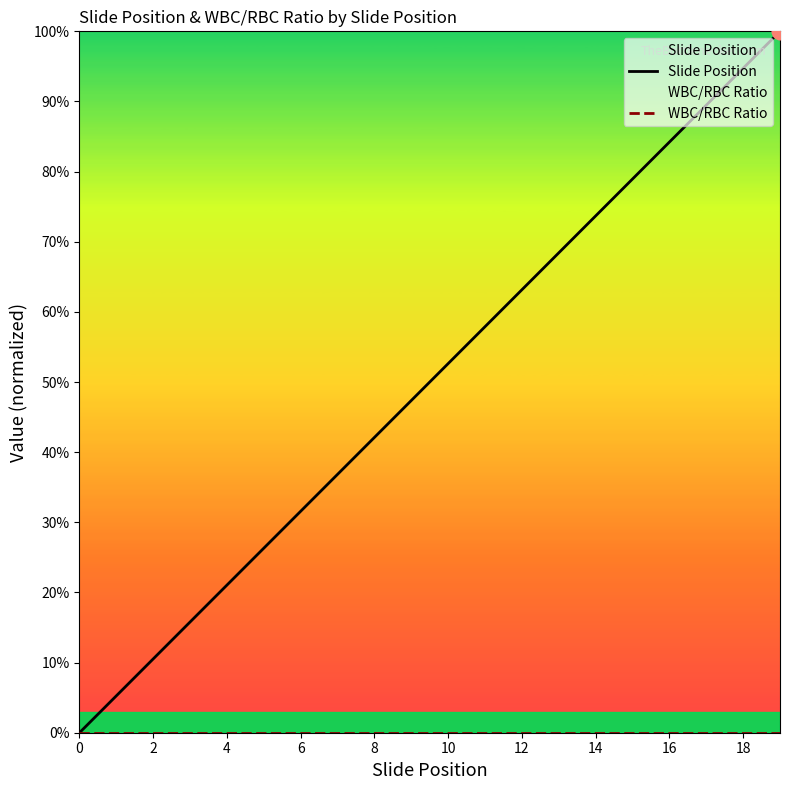

Which series has the largest range (max minus min)?

Slide Position